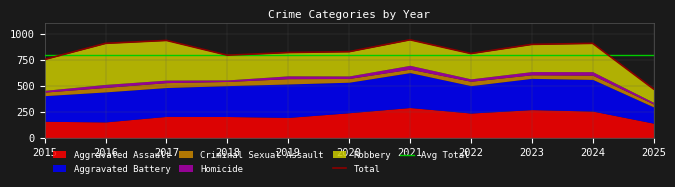

Does the chart display data point markers on the line(s)?

No